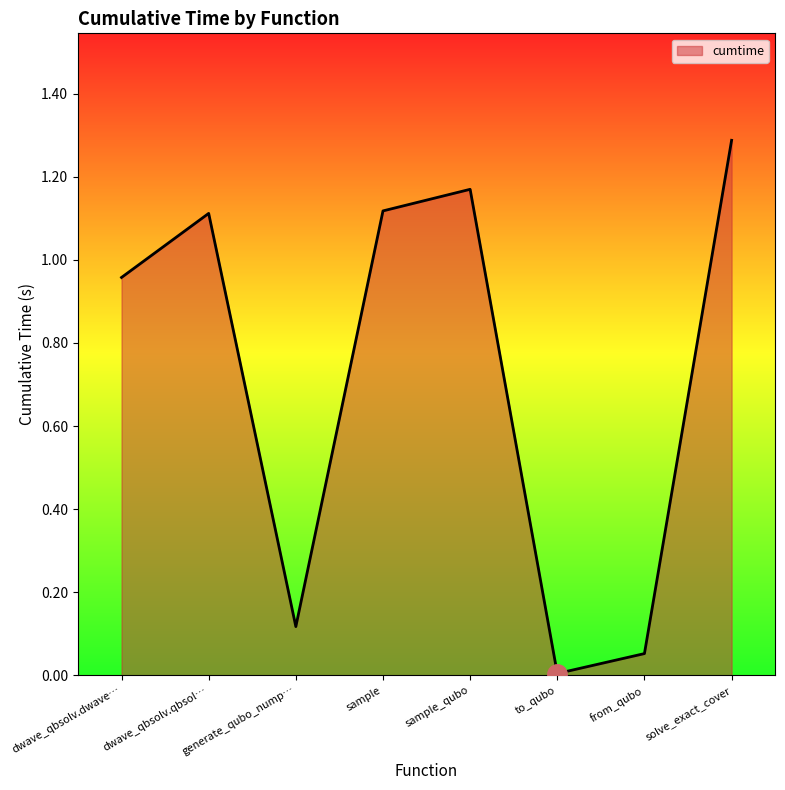

Where is the first local maximum?

dwave_qbsolv.qbsol…